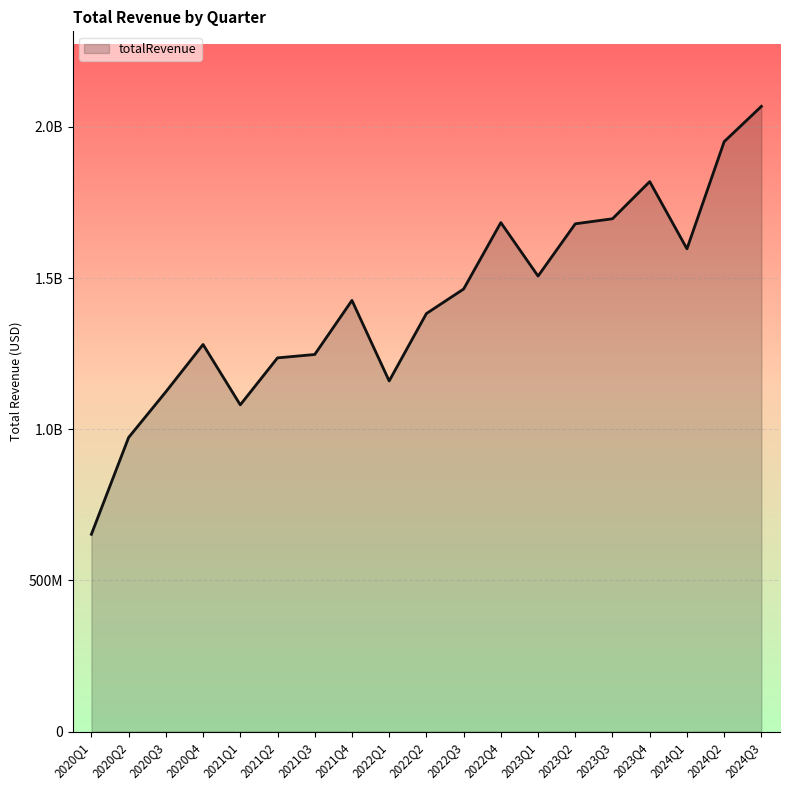

Is this an area chart (filled region under the line)?

Yes